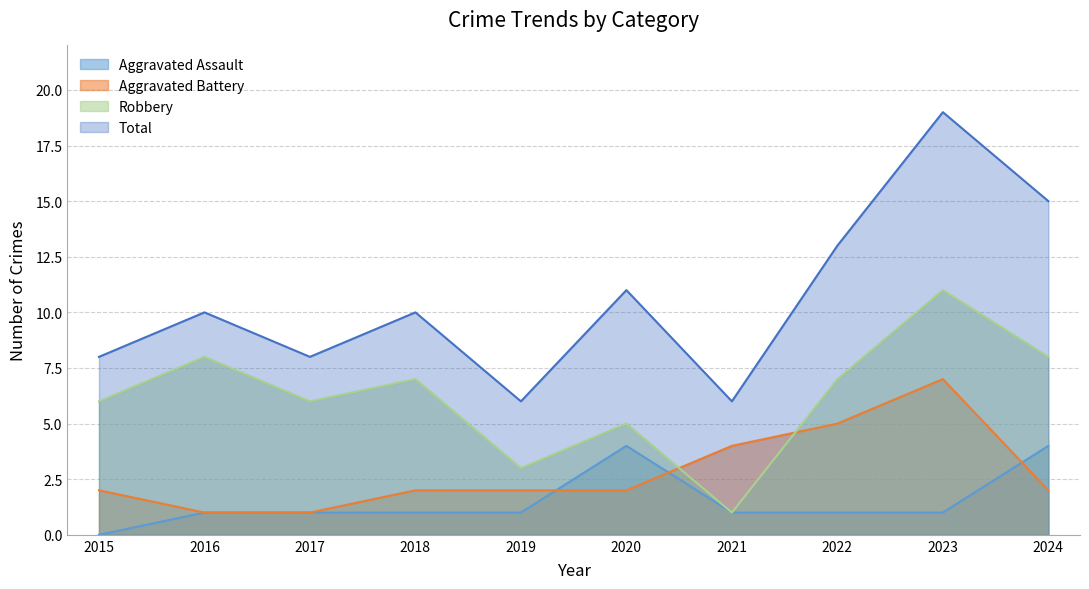

What is the sum of all Aggravated Battery values?

28